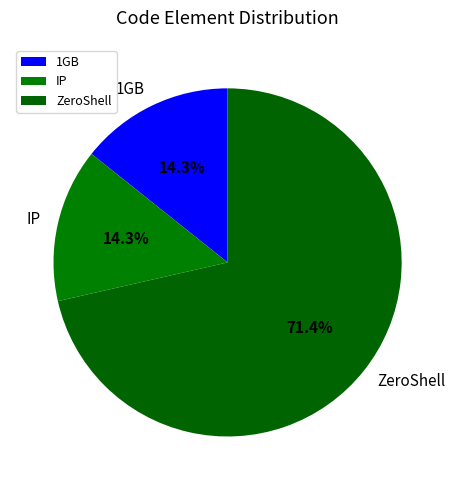

To the nearest percent, what is the combined percentage of ZeroShell and IP?

86%